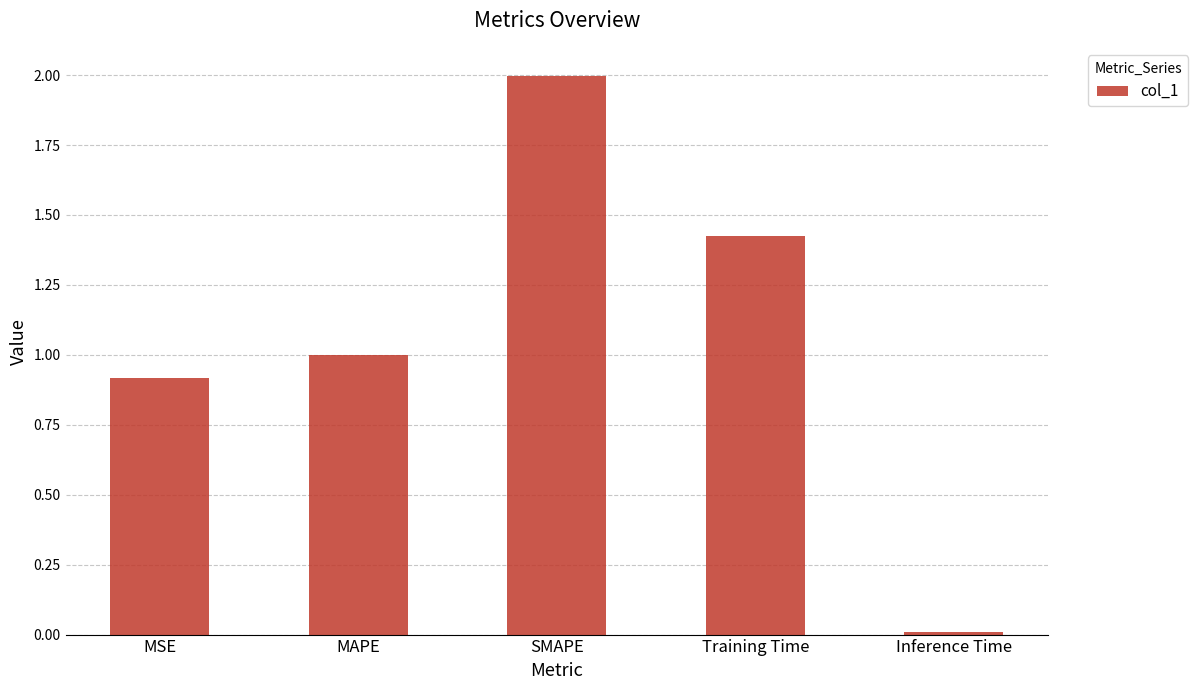

What is the label of the 5th bar from the left?

Inference Time